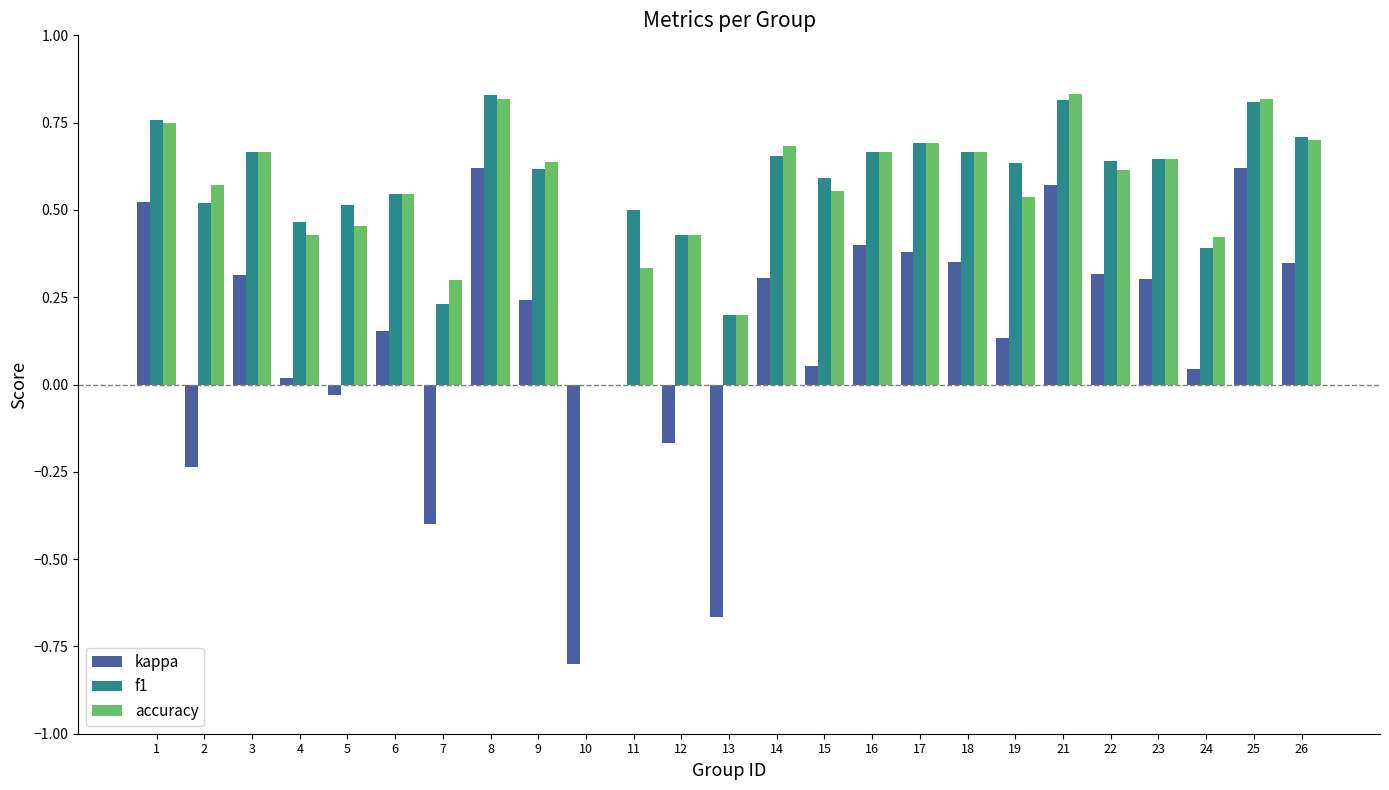

The accuracy series shows 0.4 at 16. True or false?

False